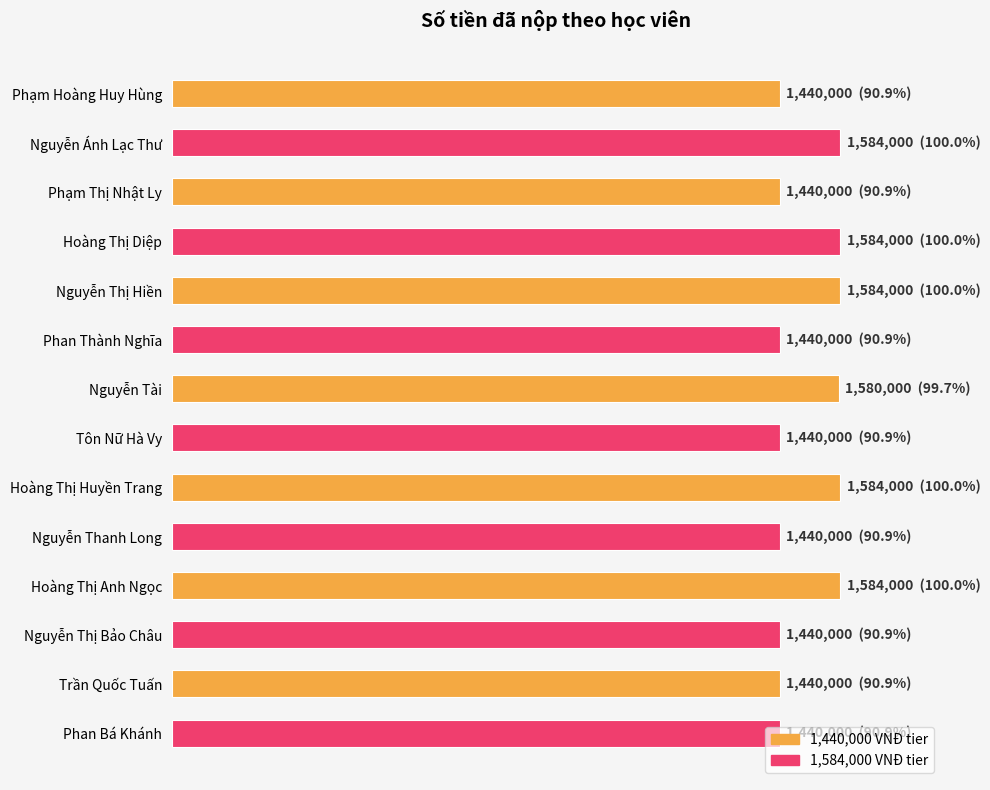

What is the sum of all values?

21020000